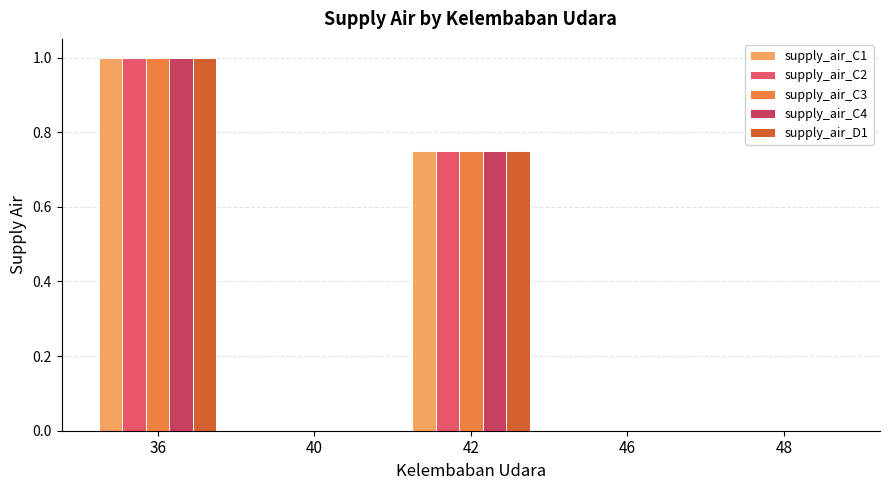

What is the total value across all series at 42?

3.8